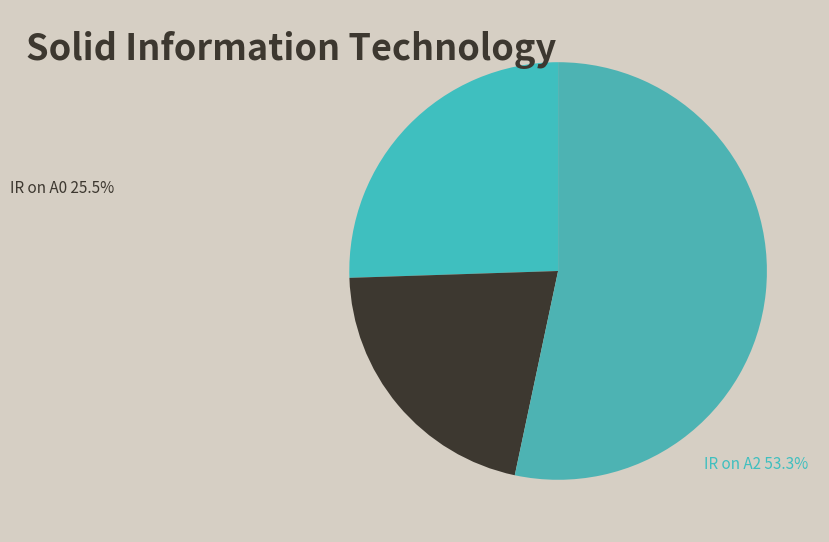

How many segments does this pie chart have?

3